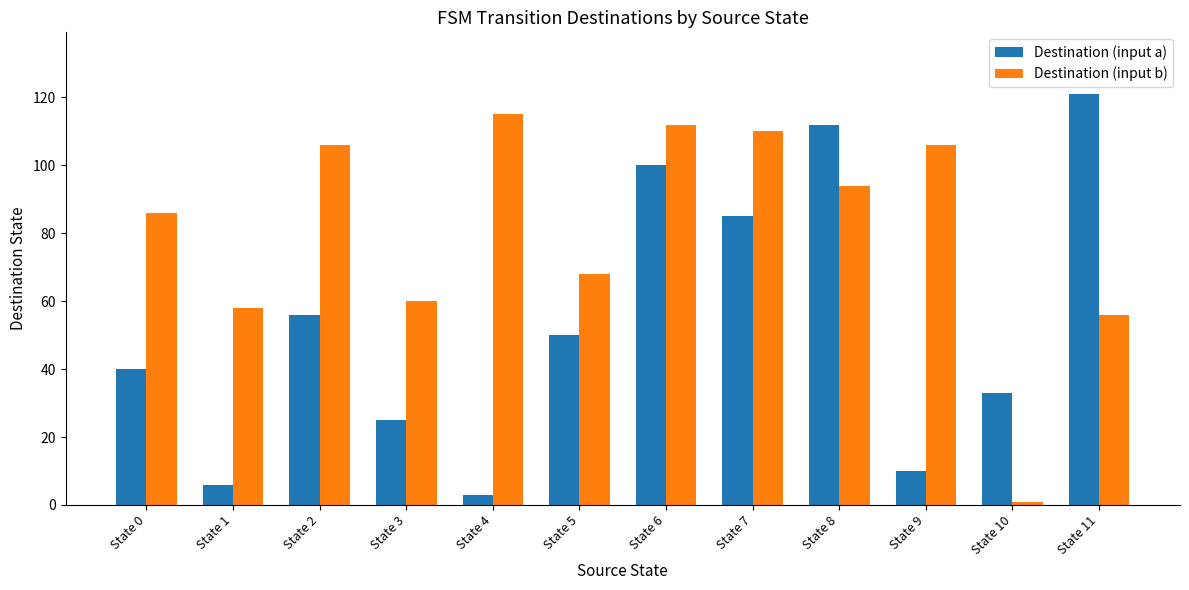

The value of Destination (input a) at State 8 is 112. True or false?

True